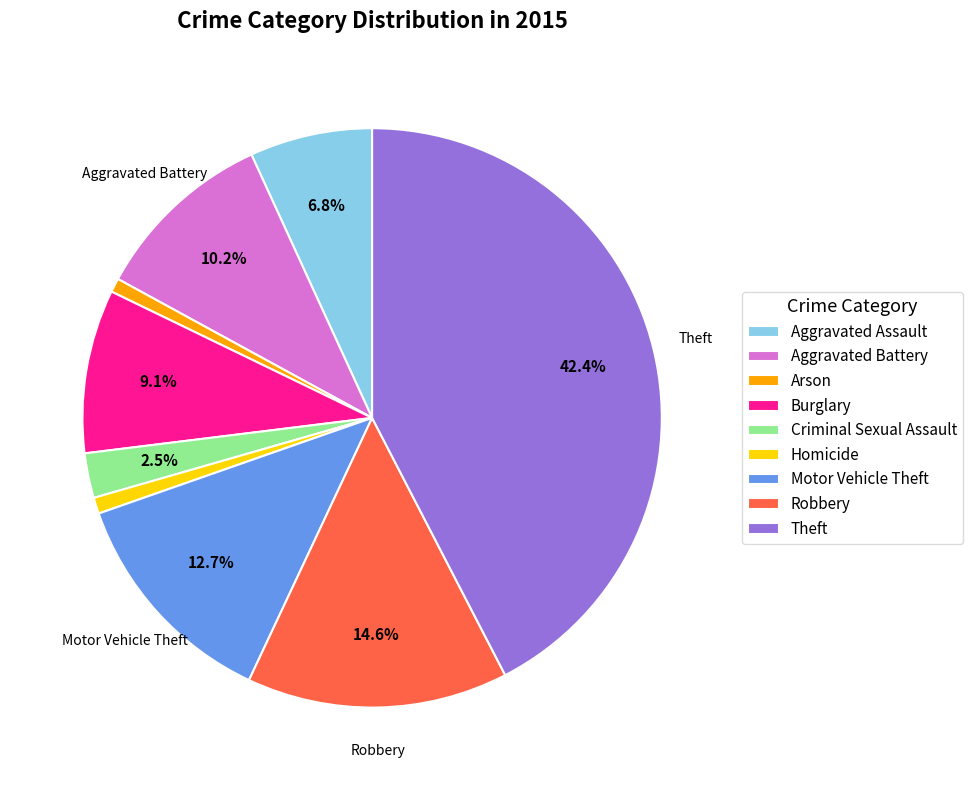

Is there any slice that represents more than half of the pie?

No